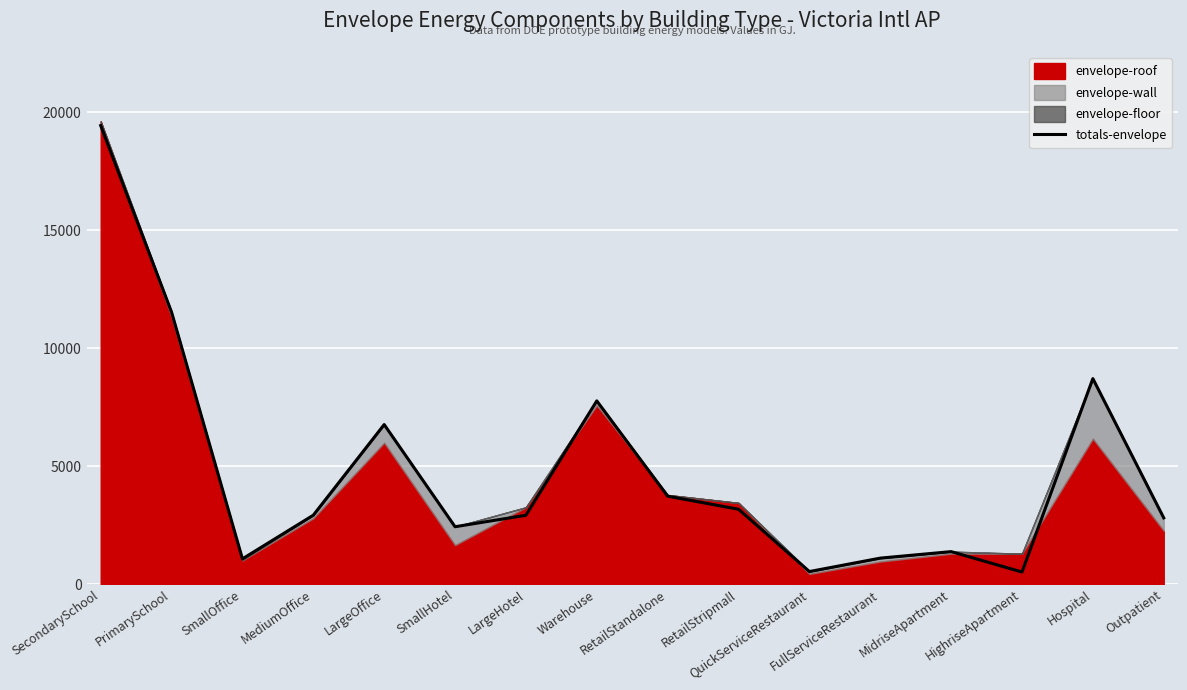

What is the sum of all values?

76802.3